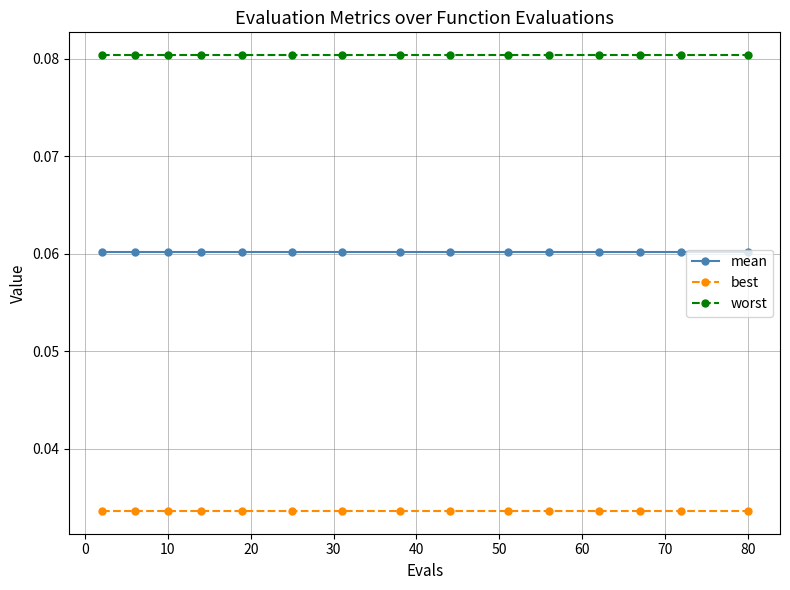

Is this an area chart (filled region under the line)?

No